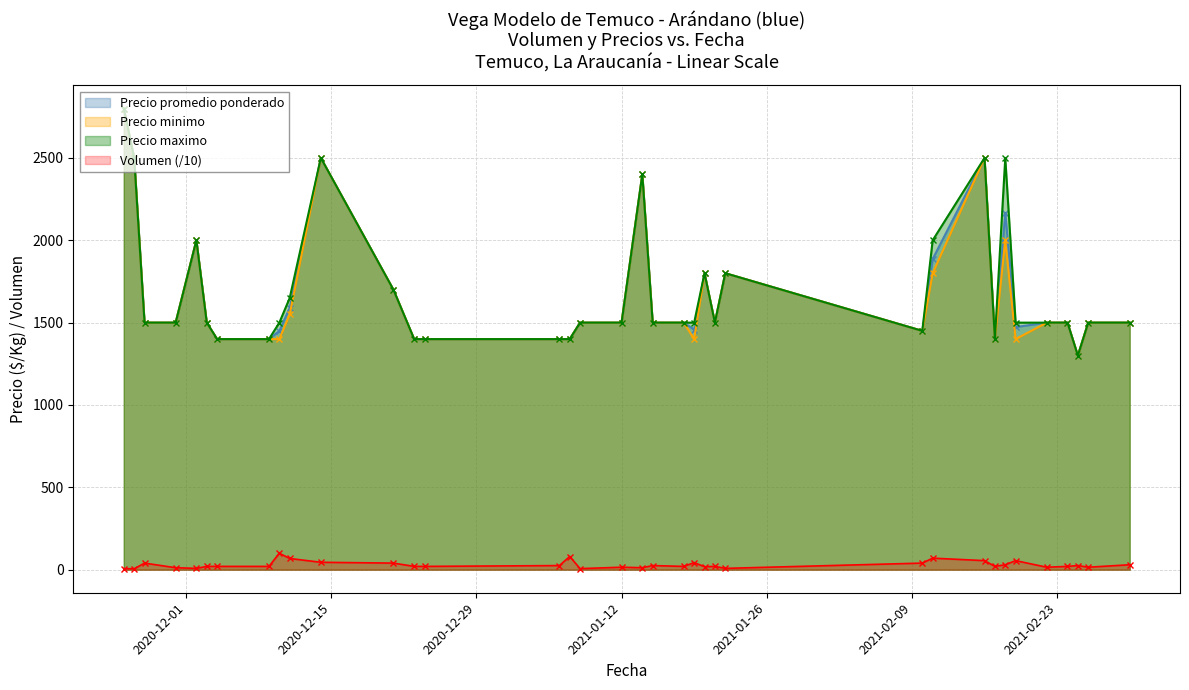

List the series in order of their peak value, lowest first.

Volumen, Precio promedio ponderado, Precio minimo, Precio maximo